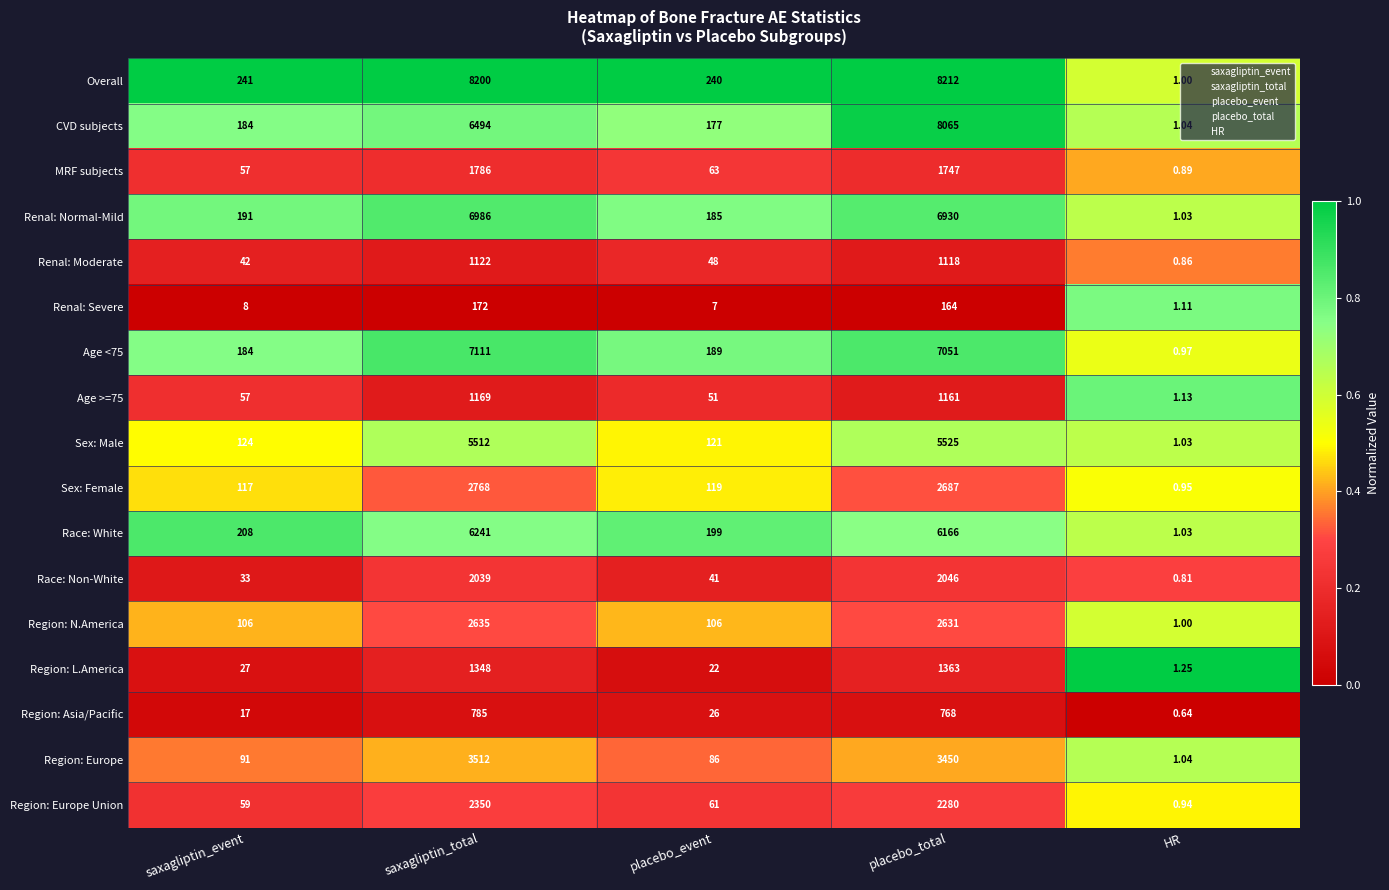

Which series has the widest spread of values?

Overall